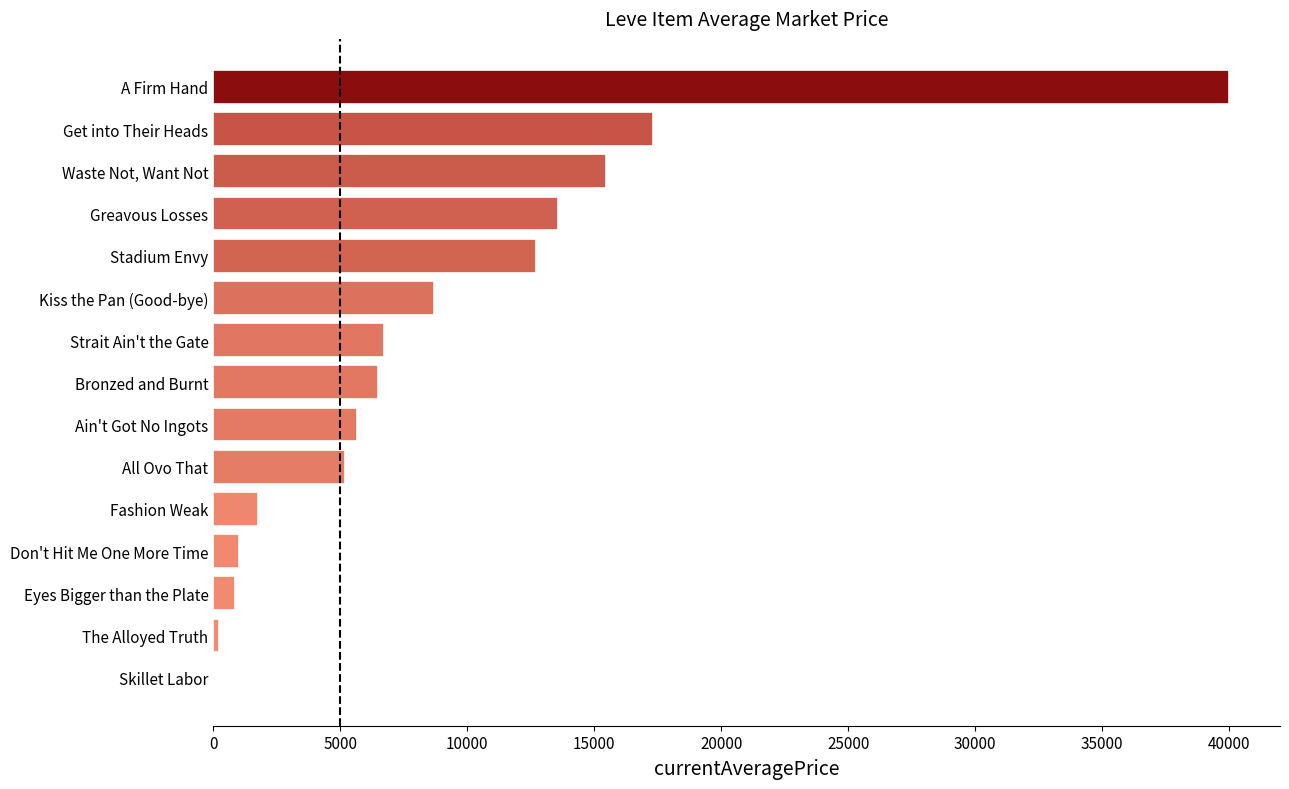

What is the ratio of the value at Strait Ain't the Gate to the value at Eyes Bigger than the Plate?

7.9